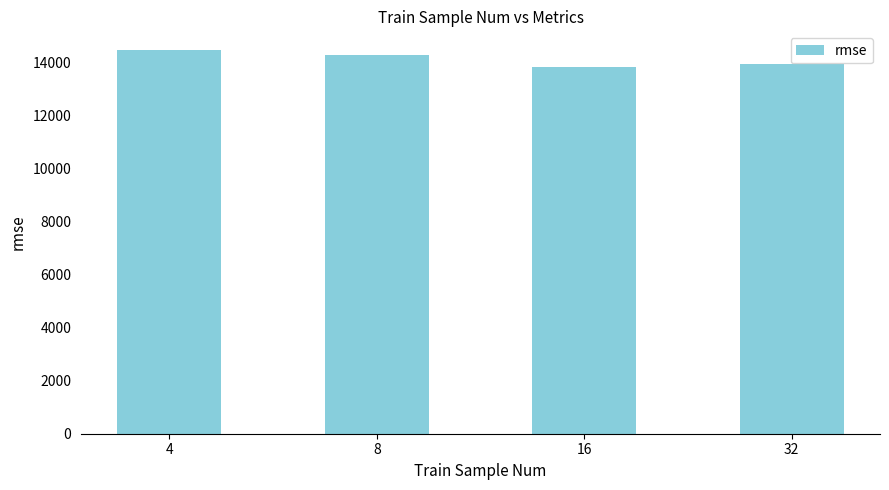

At which category does the chart reach its peak across all series?

4